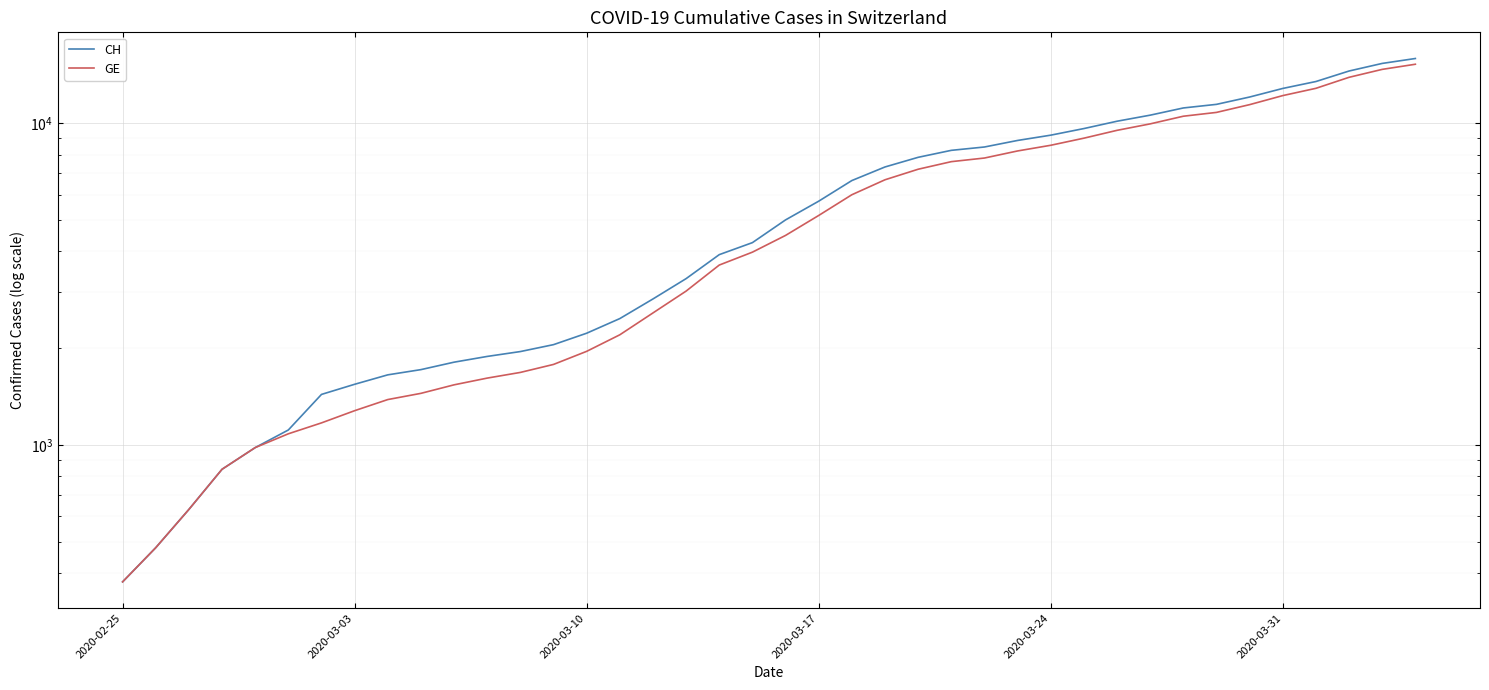

What are all the series names shown in the legend?

CH, GE